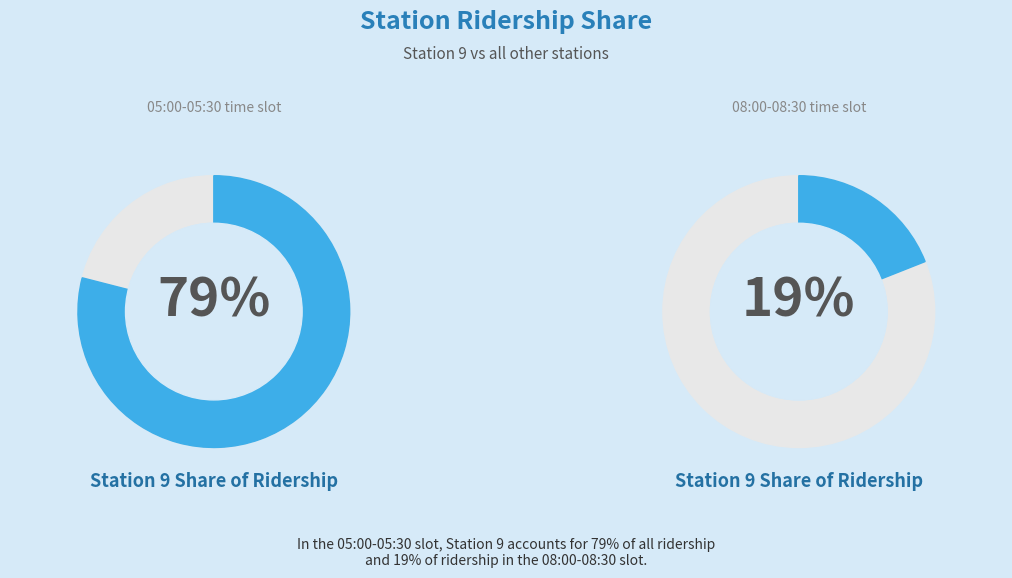

What is the majority slice?

Station 9